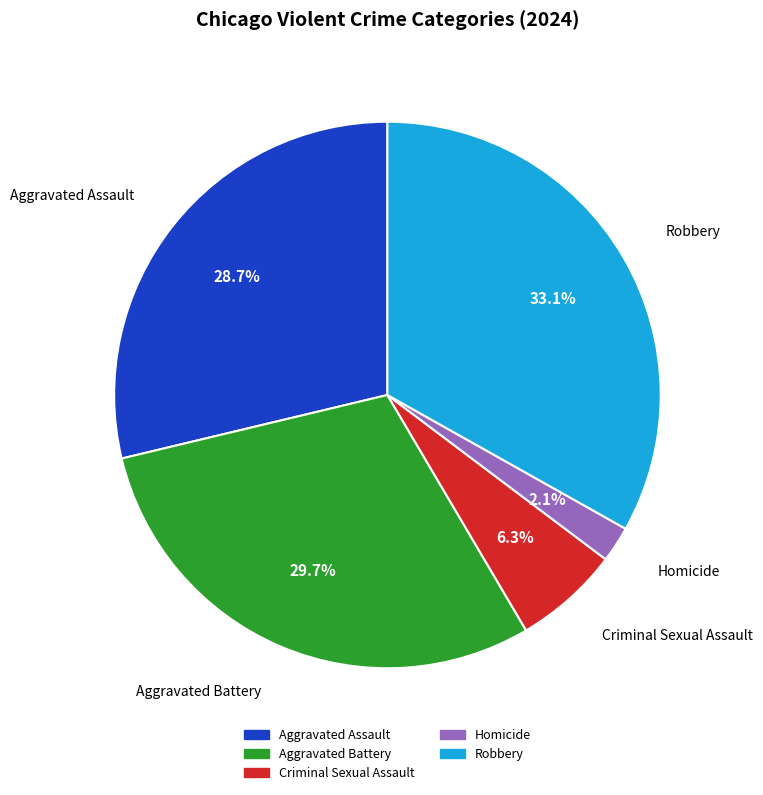

To the nearest percent, what percentage of the pie is Aggravated Battery?

30%